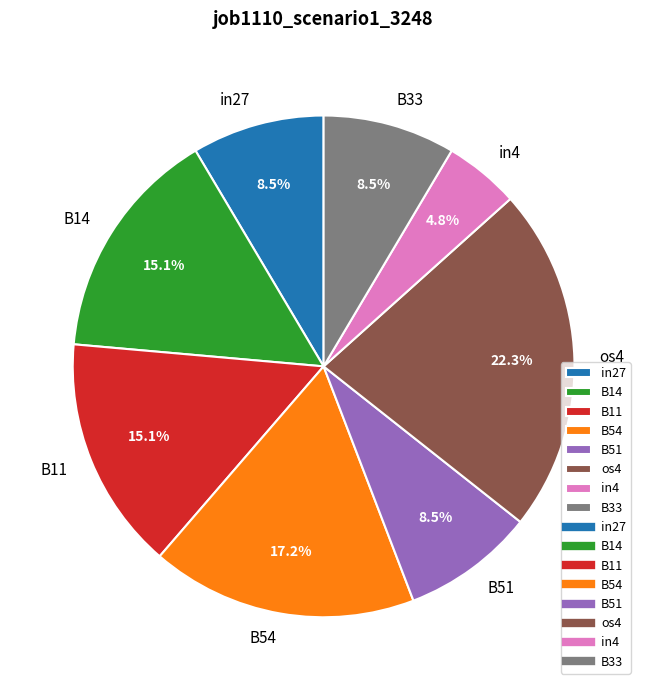

Do B14 and os4 together represent more than half of the pie?

No